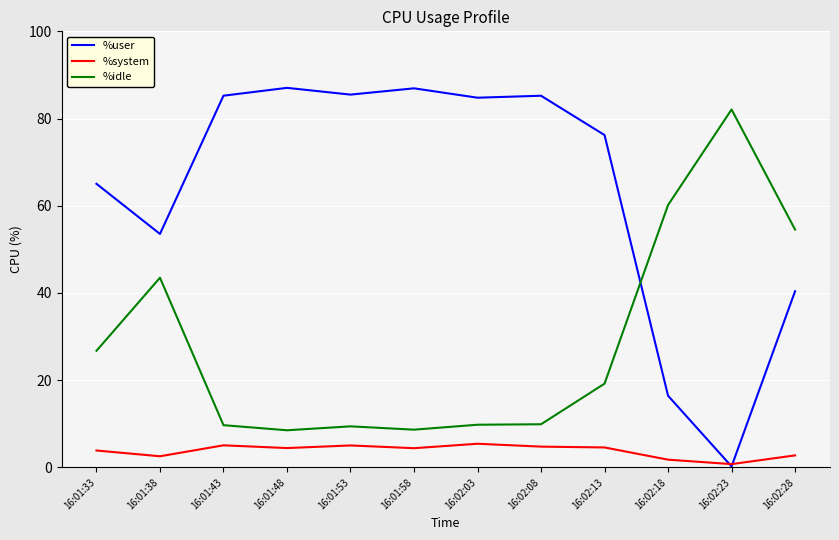

Which series has the largest total across all categories?

%user